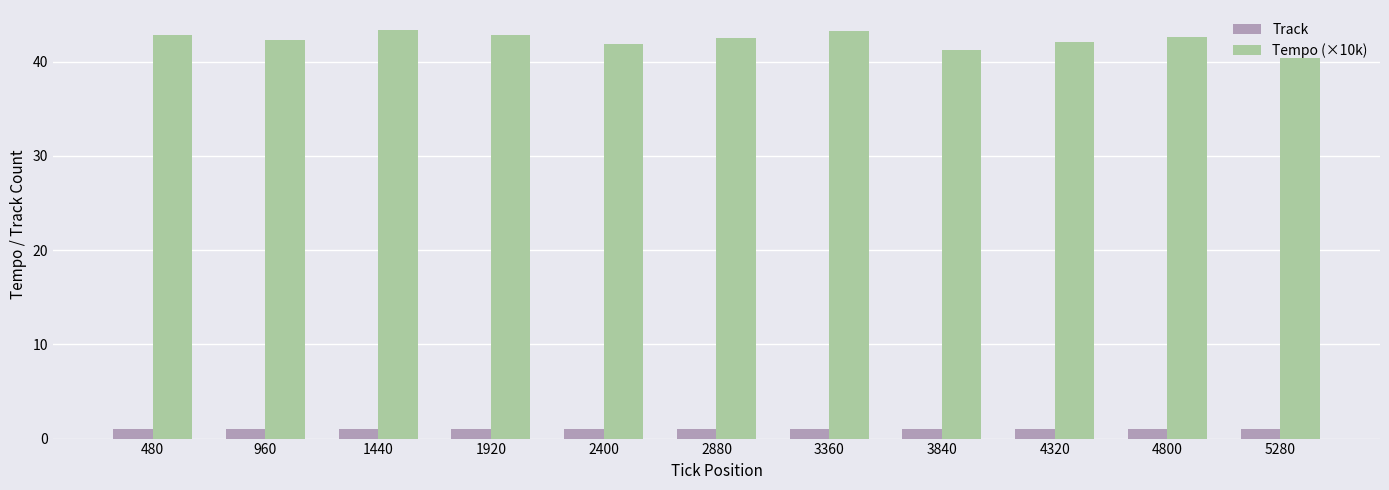

Is the value of Tempo (×10k) at 5280 greater than the value of Track at 2880?

Yes